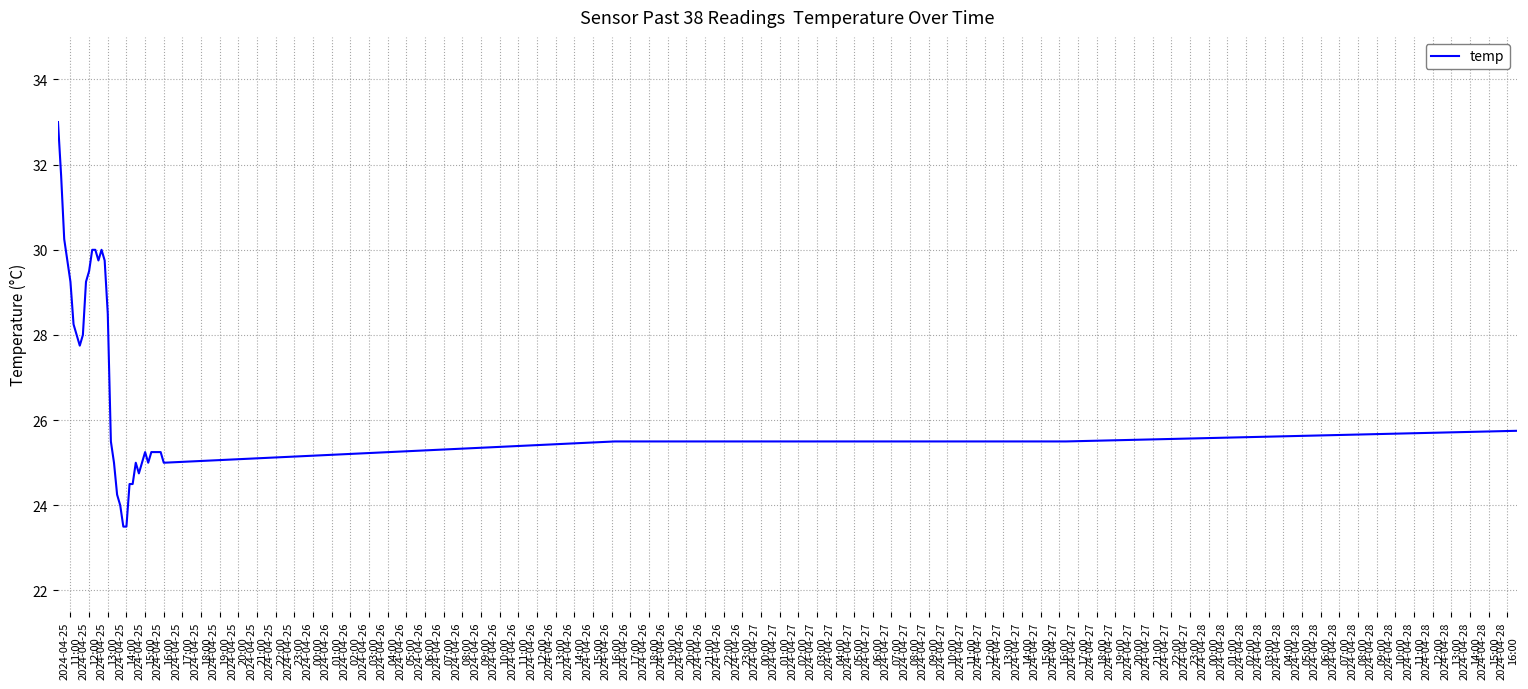

Count the number of data series in this chart.

1